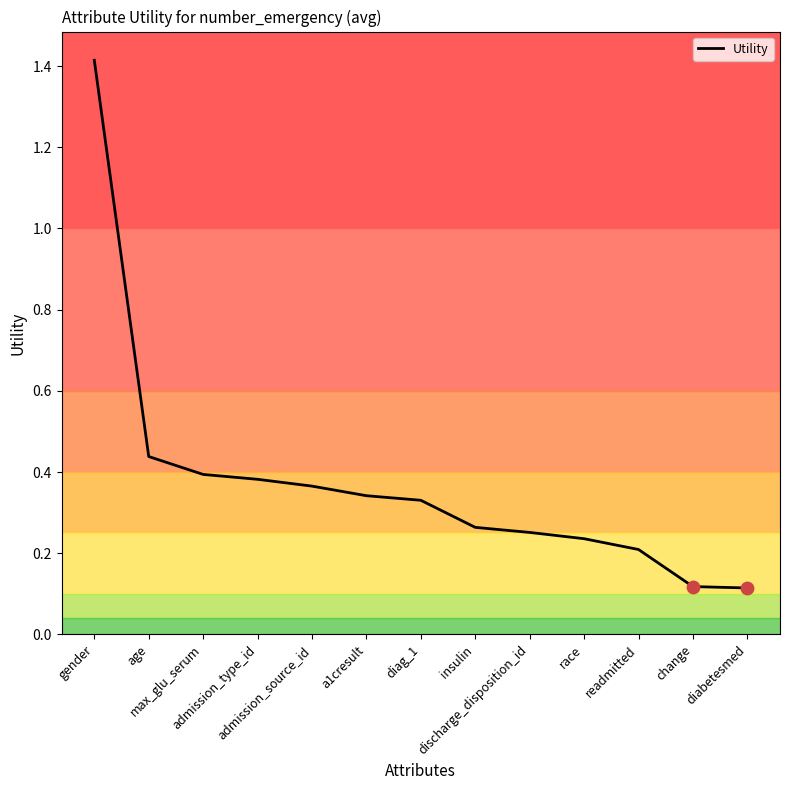

What is the change in value from admission_type_id to insulin?

-0.1